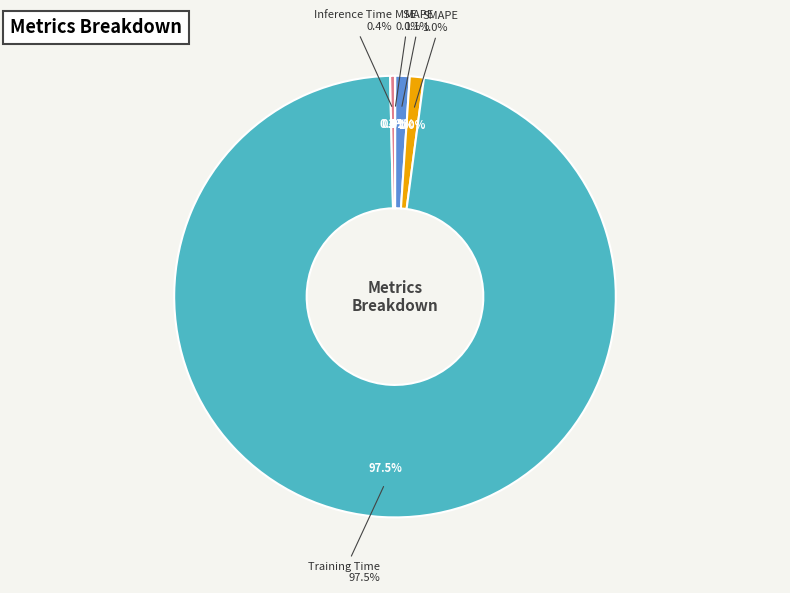

The Inference Time slice represents 0% of the pie. True or false?

True